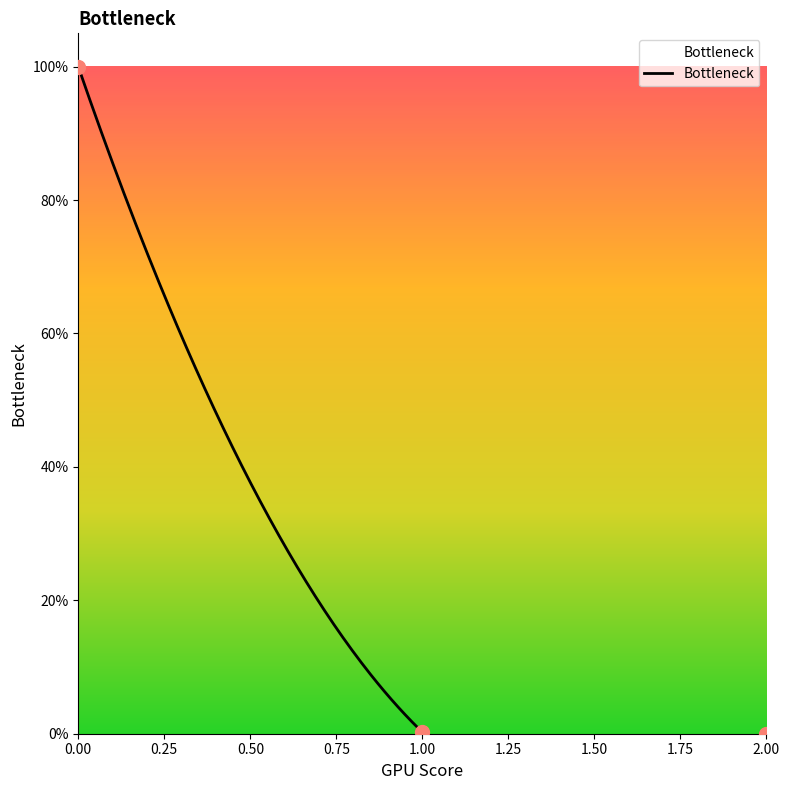

What is the change in value from 0 to 2?

-100.0